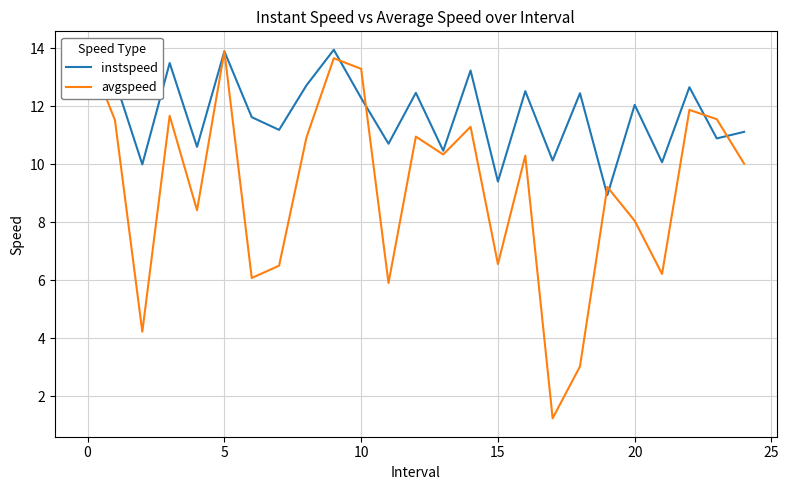

Which series ends up on top after the final intersection of instspeed and avgspeed?

instspeed